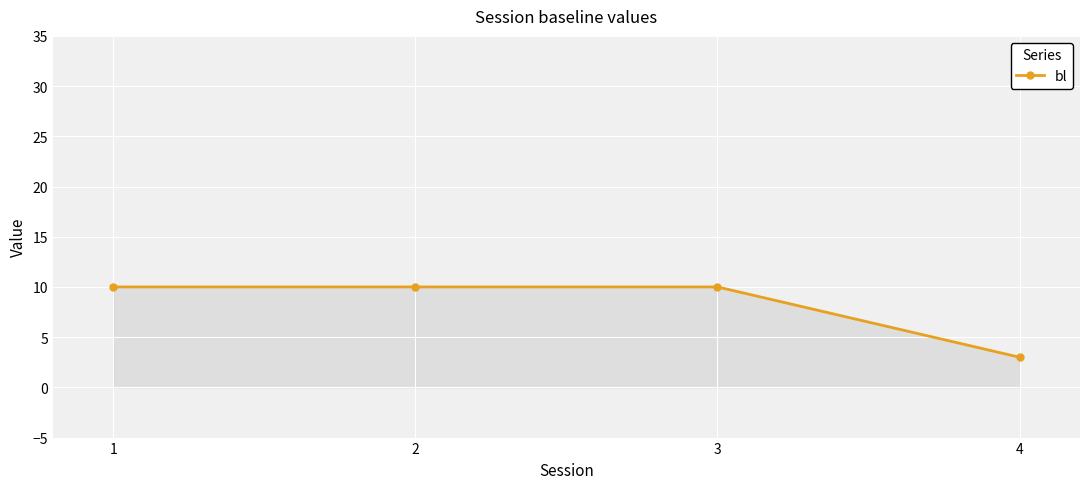

Is it true that the value at 3 is 5?

False